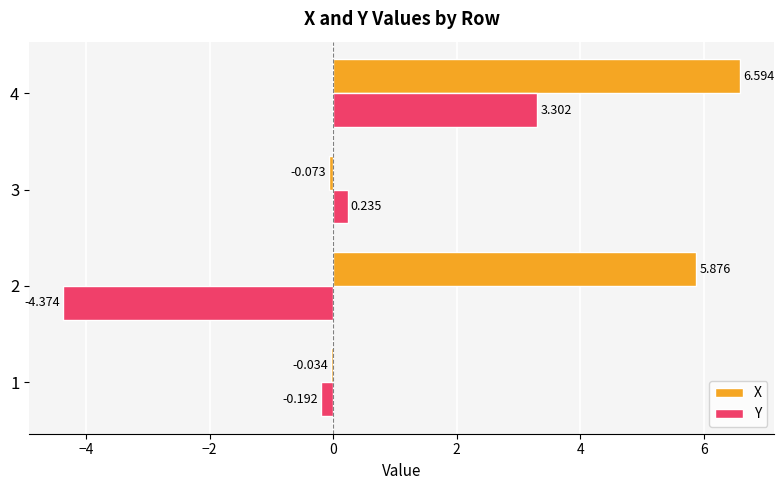

Between 3 and 4, which series saw the biggest shift?

X